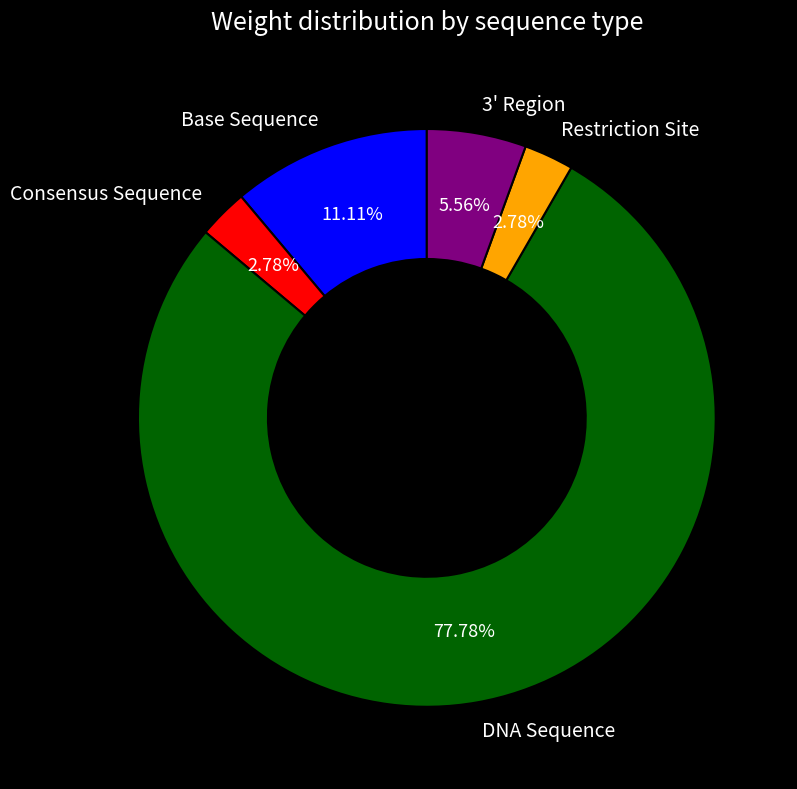

Which category has the biggest portion of the pie?

DNA Sequence